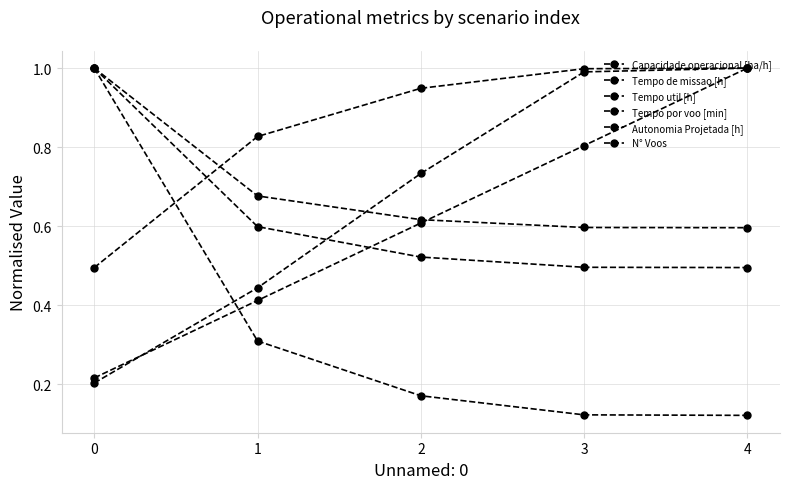

Read the Capacidade operacional [ha/h] value at 1.

0.8